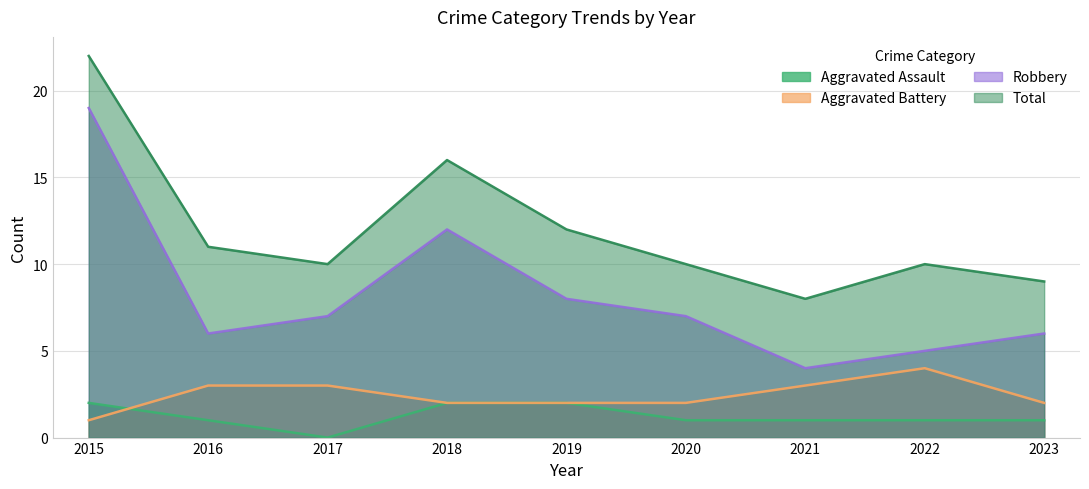

How many values in the Aggravated Assault series are below 1?

1